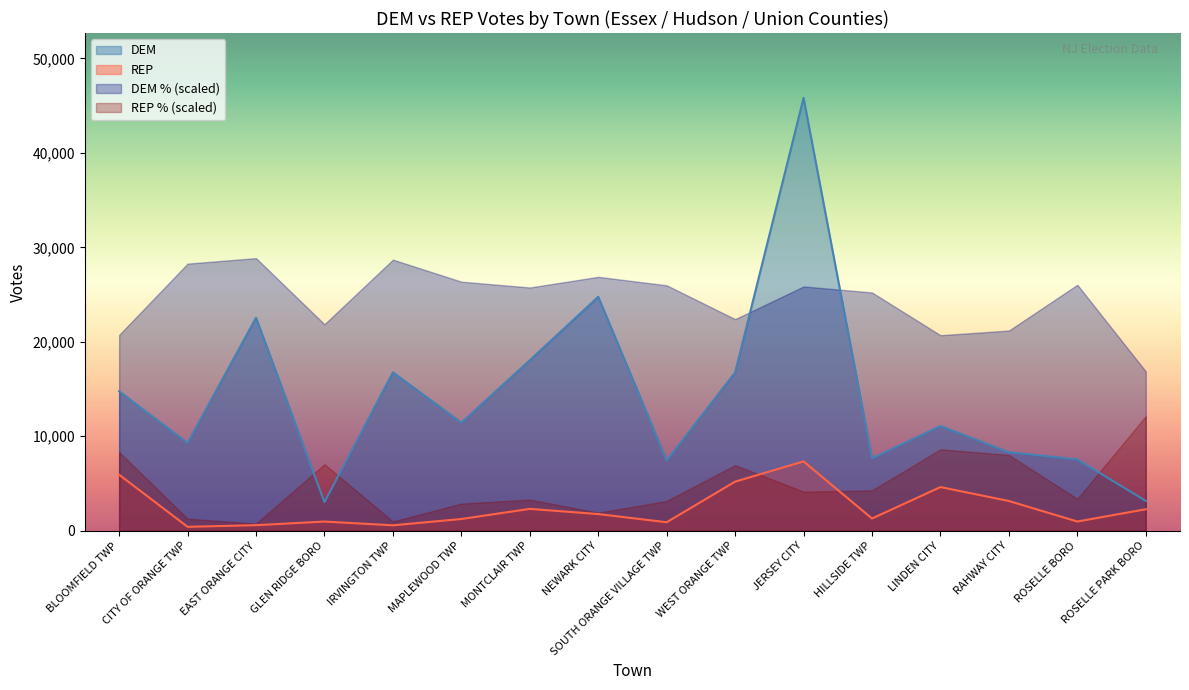

Does the chart have visible grid lines?

No